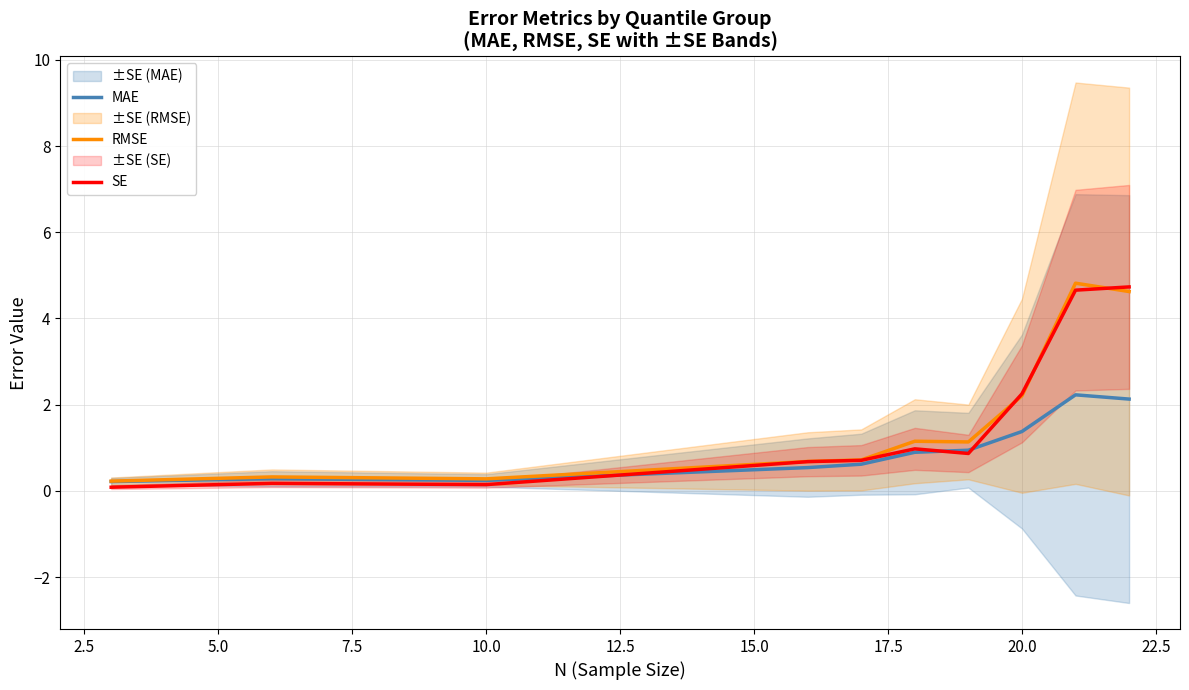

Is it true that MAE equals 2.8 at 22.5?

False